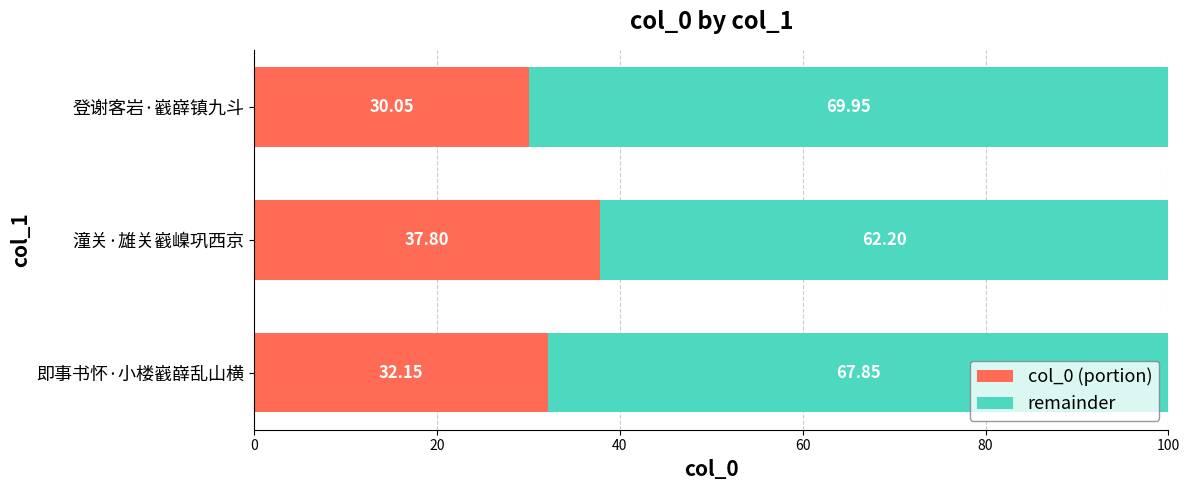

What is the total value across all series at 潼关·雄关巀嵲巩西京?

100.0